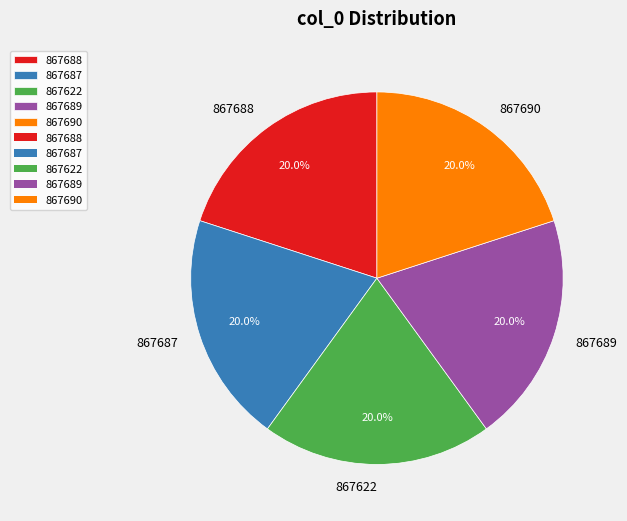

Is it true that 867688 is 20% of the pie?

True